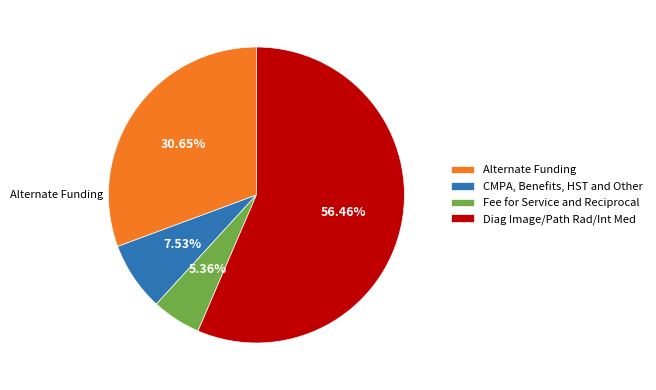

Which slice is the largest?

Diag Image/Path Rad/Int Med